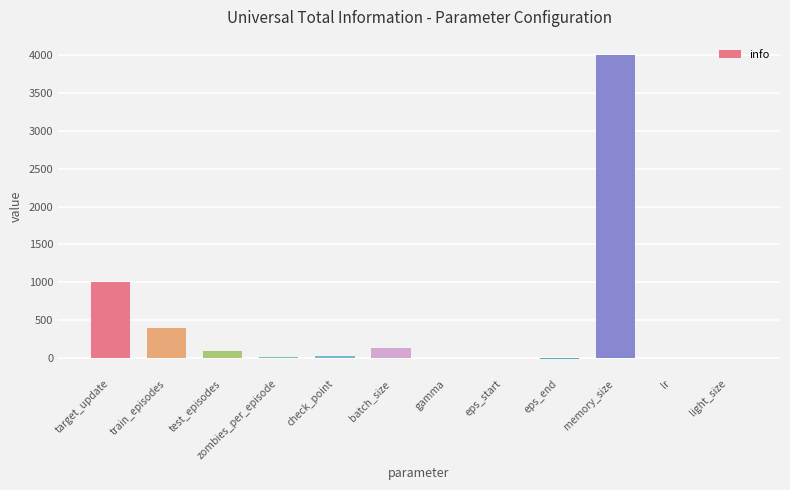

The chart shows a value of -5.0 at eps_end. True or false?

True